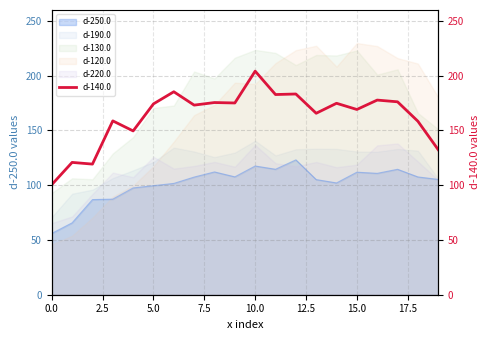

At which label does d-190.0 reach its peak?

10.0